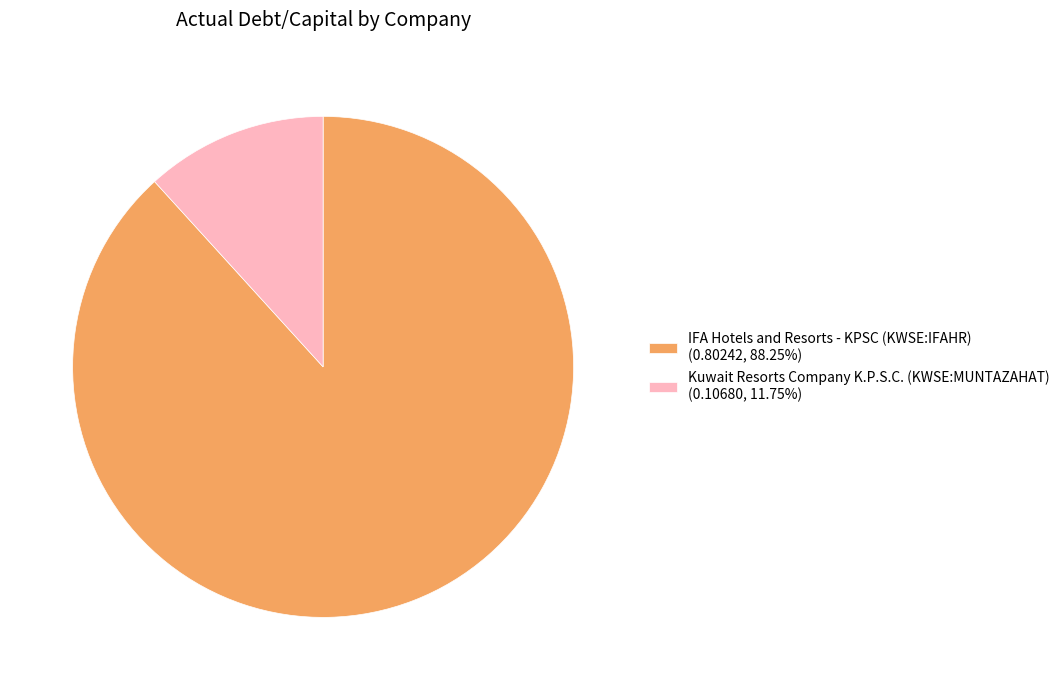

Count the number of slices in the pie.

2